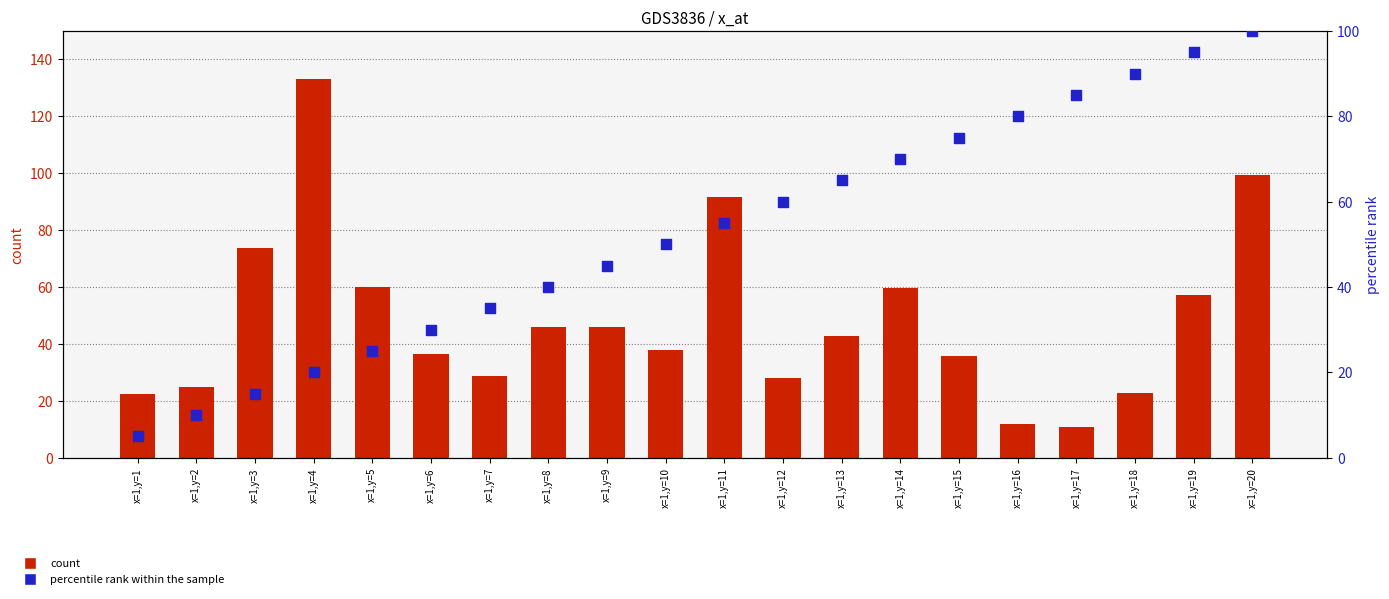

Is the value of percentile rank within the sample at x=1,y=5 greater than the value of count at x=1,y=14?

No